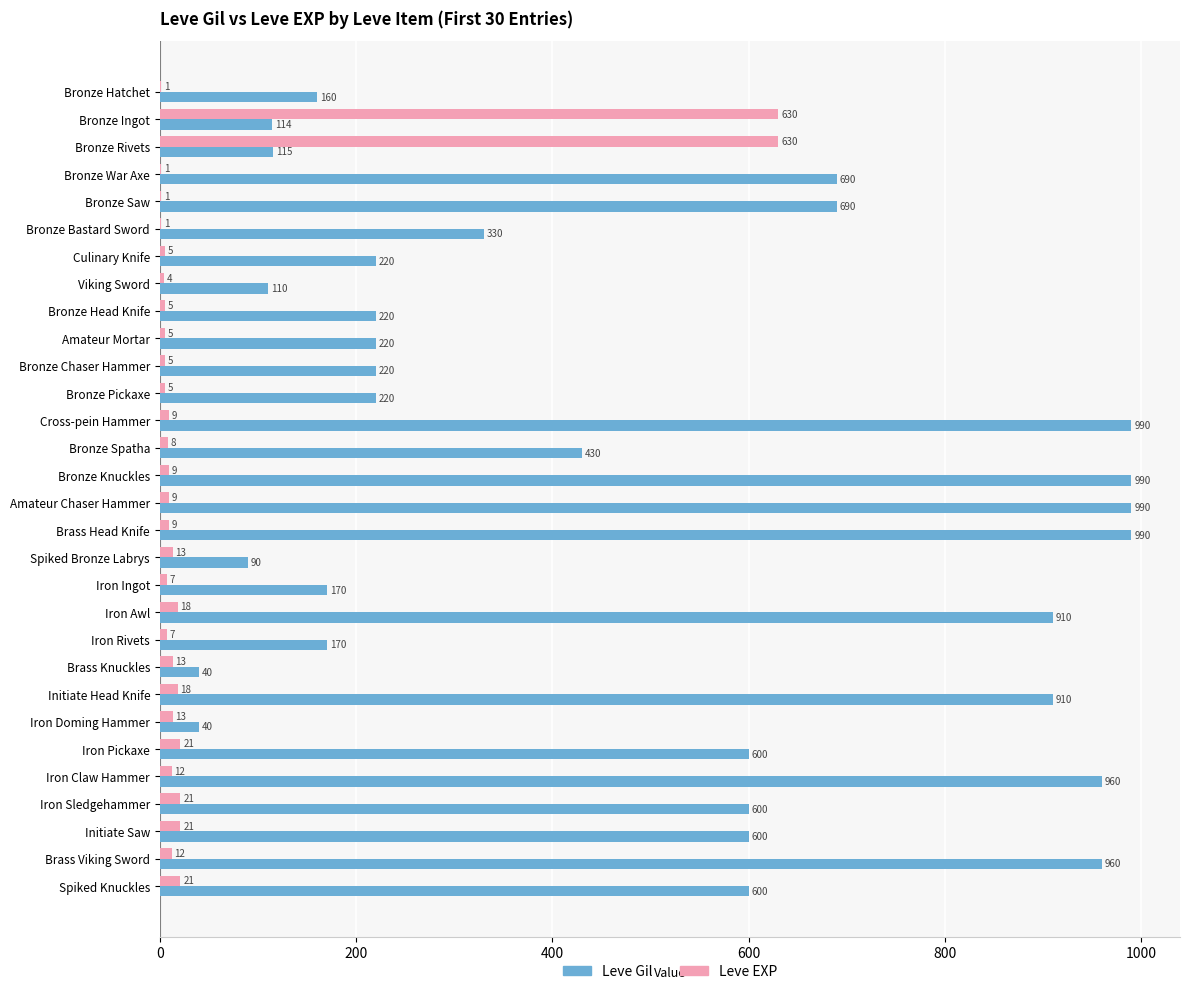

Is the value of Leve Gil at Bronze Spatha greater than the value of Leve EXP at Viking Sword?

Yes